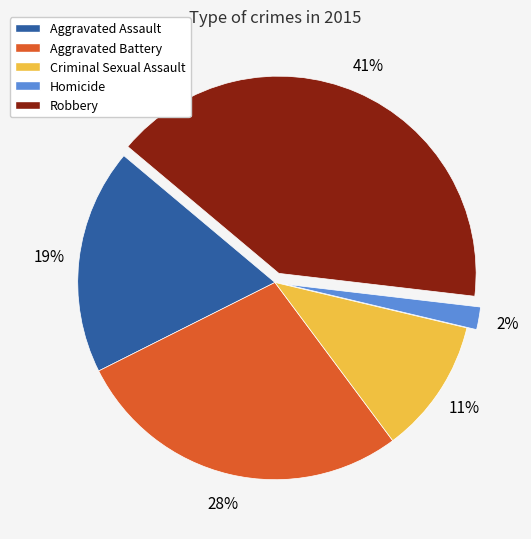

To the nearest percent, what is the average slice percentage?

20%